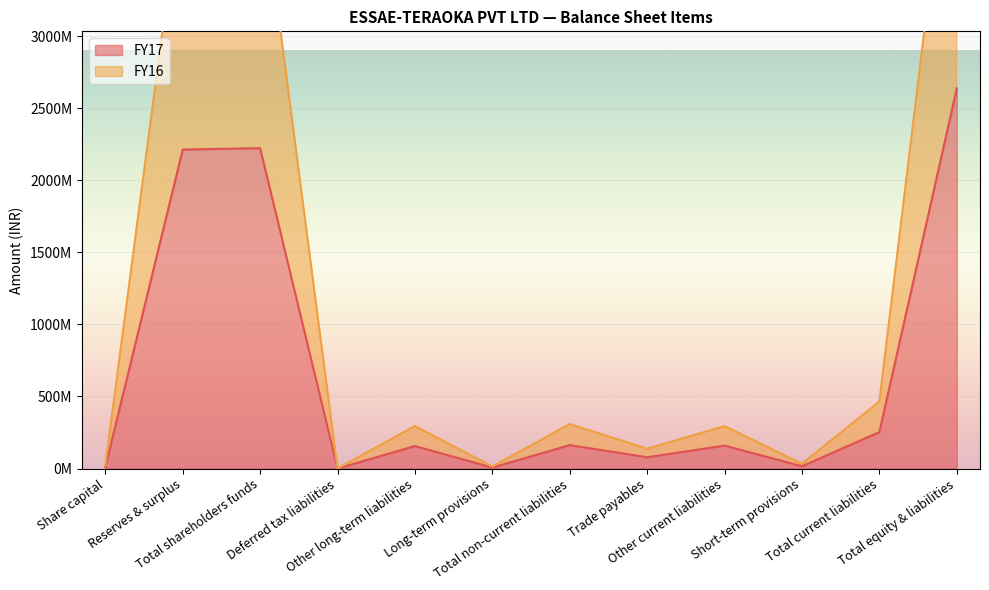

What is the maximum value for FY17?

2638496928